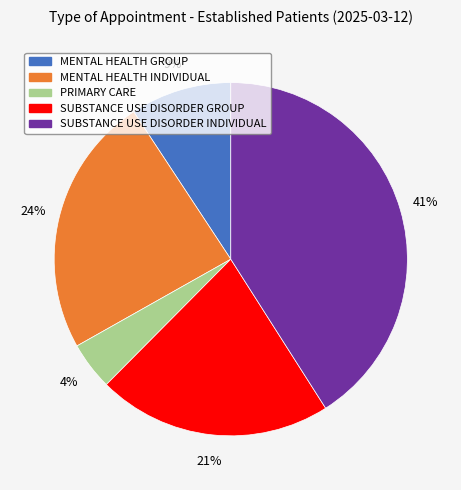

What is the ratio of the value at SUBSTANCE USE DISORDER GROUP to the value at MENTAL HEALTH INDIVIDUAL?

0.9